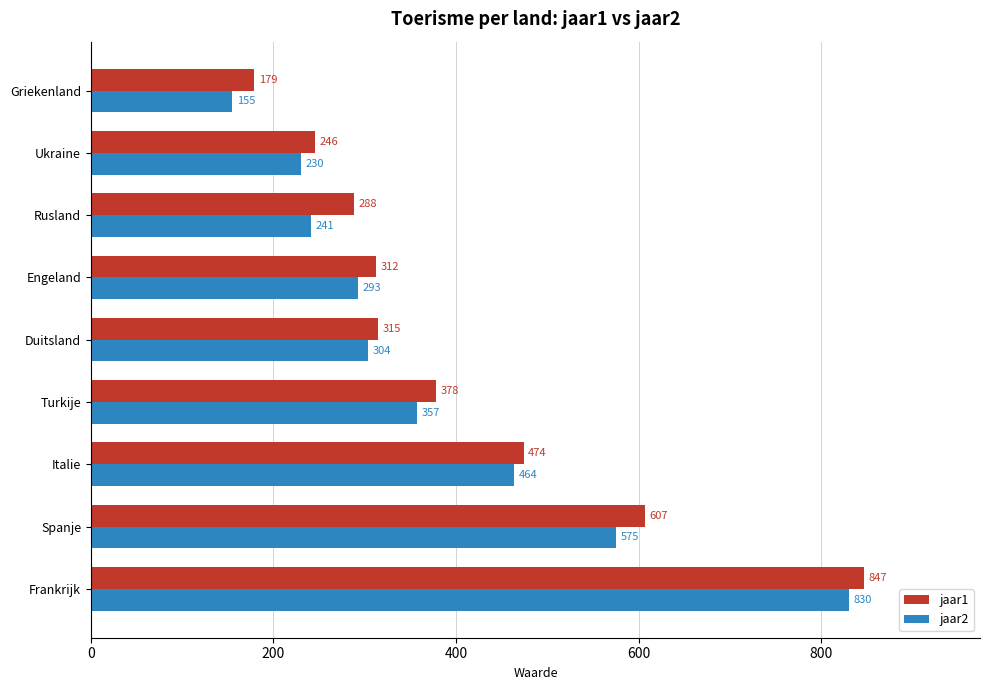

Which series has the widest spread of values?

jaar2